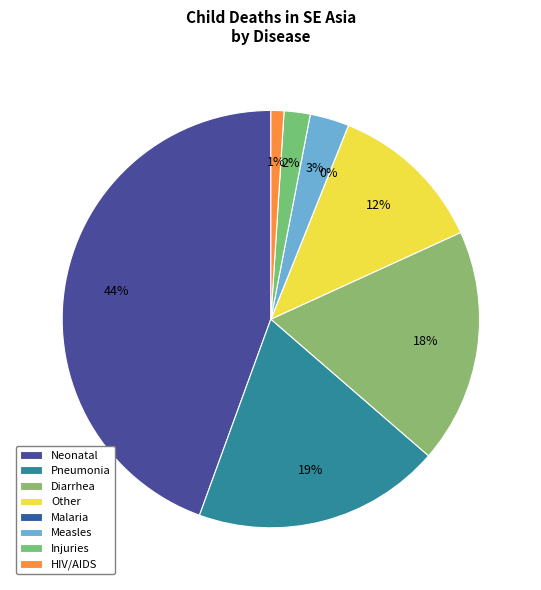

To the nearest percent, what is the difference between the Other and Diarrhea slice percentages?

6%